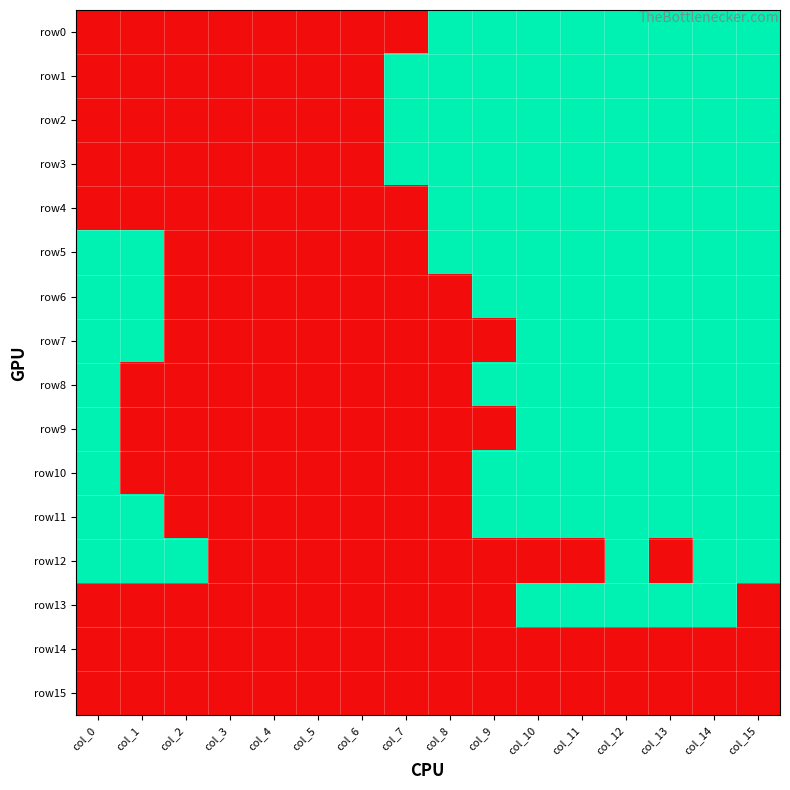

Which has a higher value, col_6 or col_5?

col_6